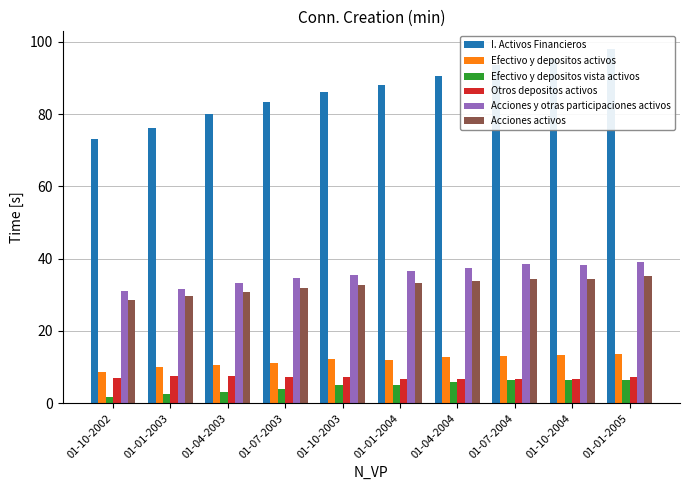

What is the difference between the maximum and minimum values in the Otros depositos activos series?

0.9